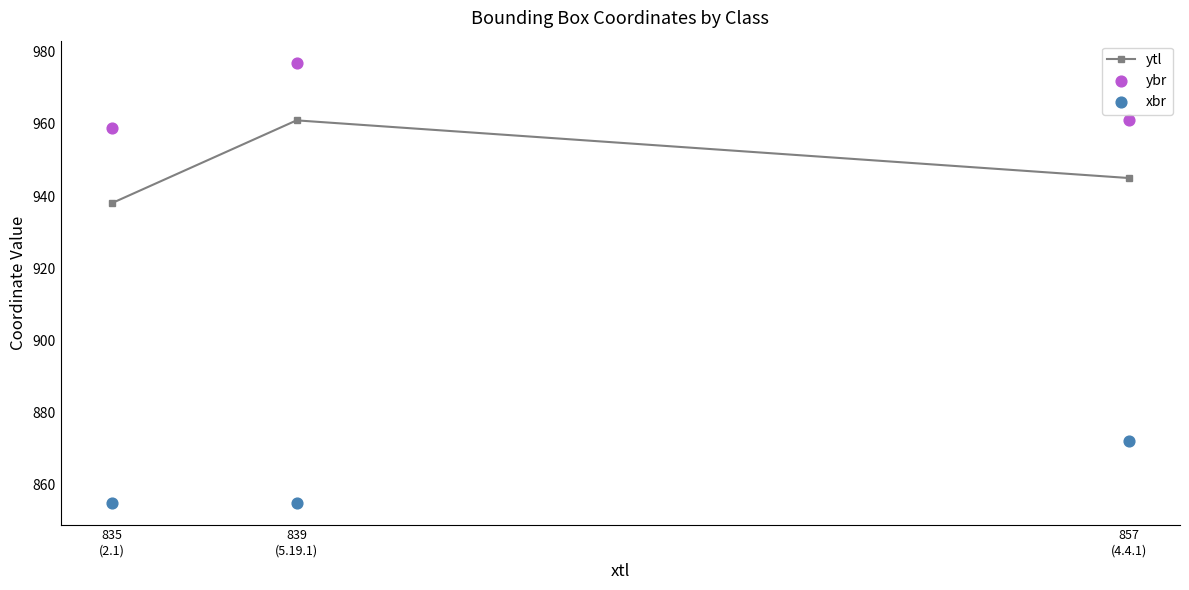

At which category is the sum across all series the highest?

839
(5.19.1)